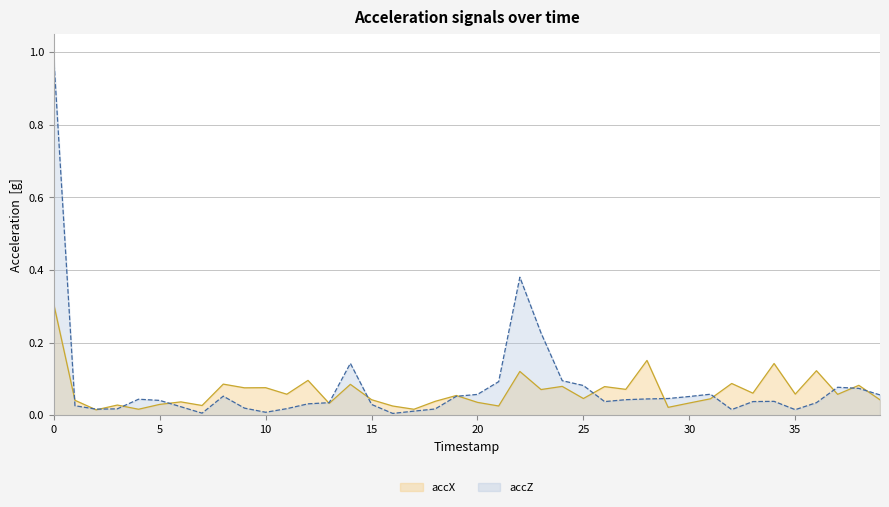

Between 2 and 3, which series saw the biggest shift?

accX